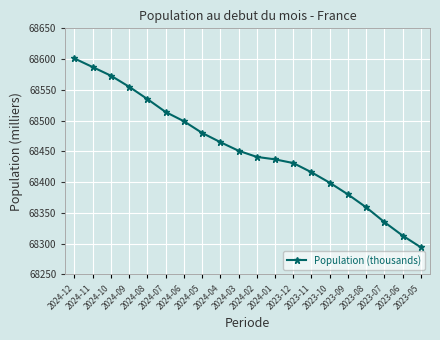

Approximately how many times larger is the value at 2024-01 compared to 2024-08?

1.0